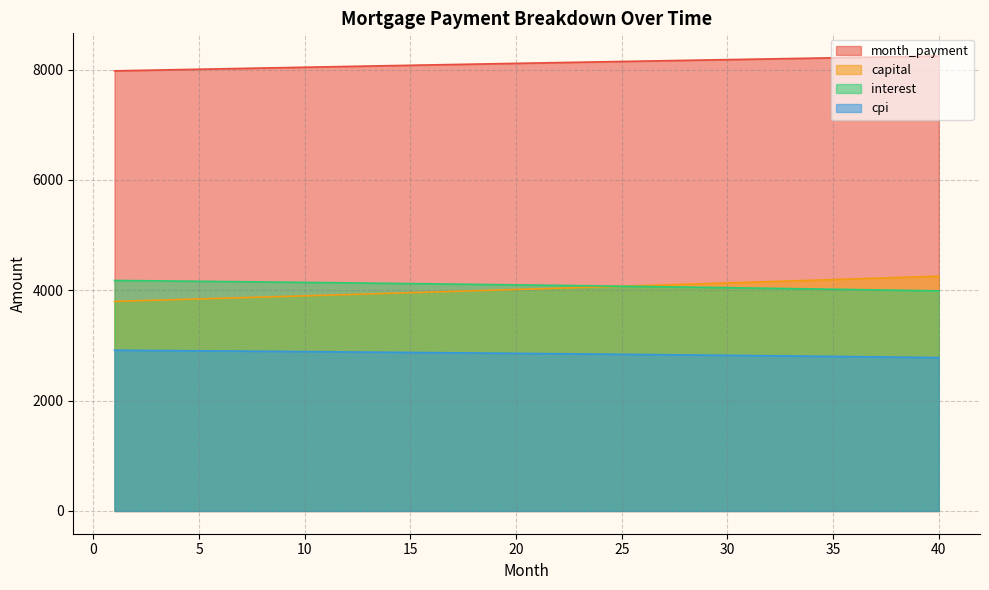

What is the greatest value displayed?

8245.8